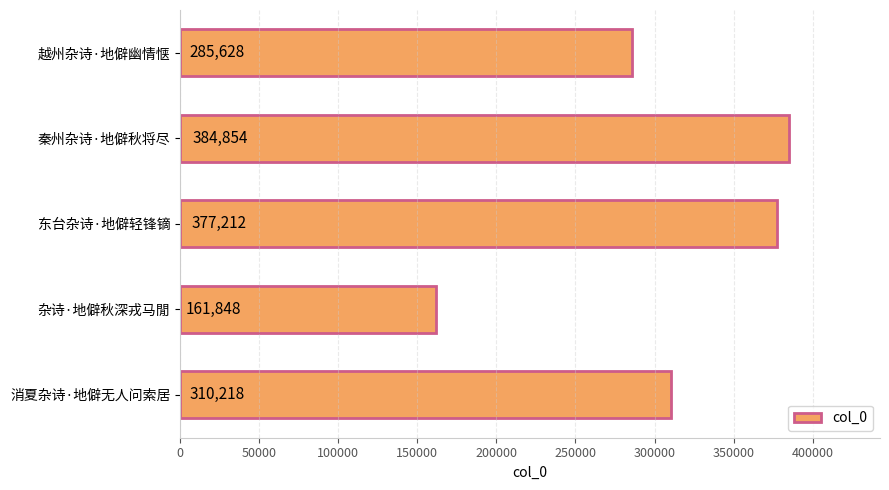

At which category does the chart reach its peak across all series?

秦州杂诗·地僻秋将尽